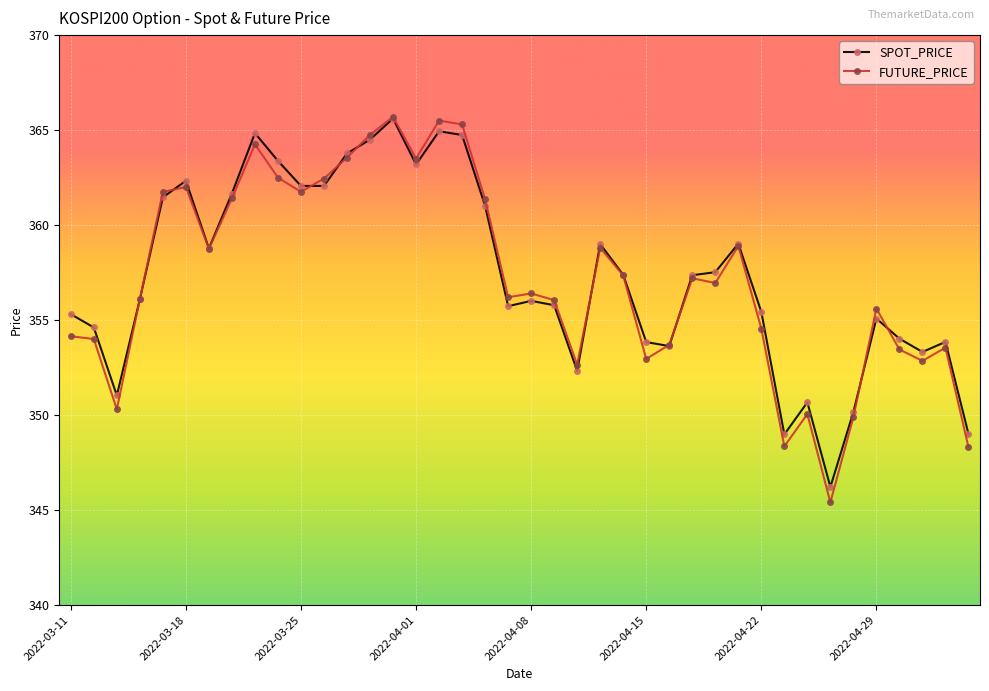

What is the value of the SPOT_PRICE point at the 30th from the left?

359.0